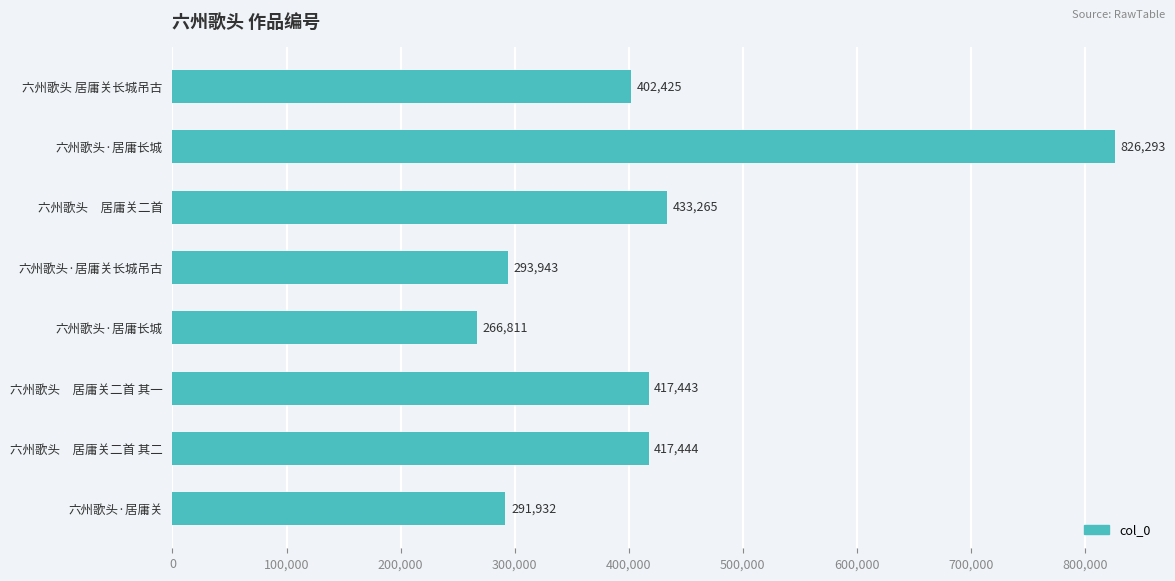

How many categories are shown in the chart?

8